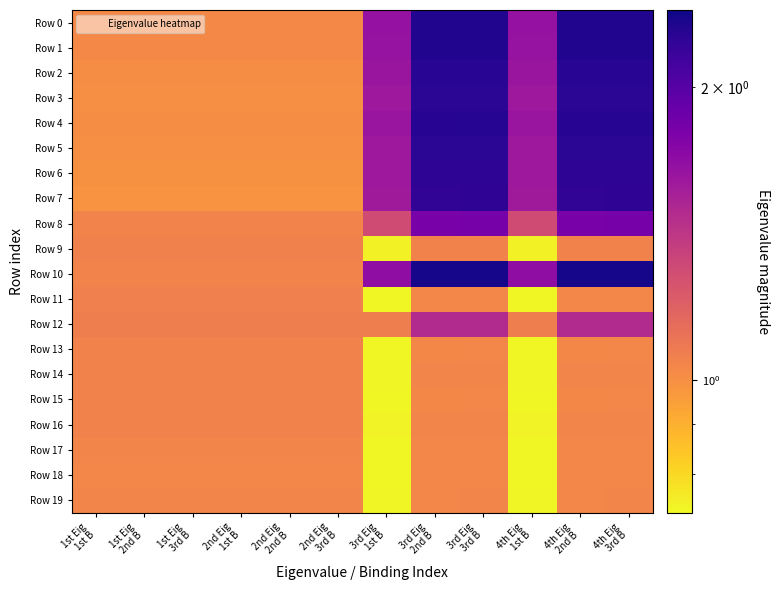

Which series has the largest total across all categories?

Row 10